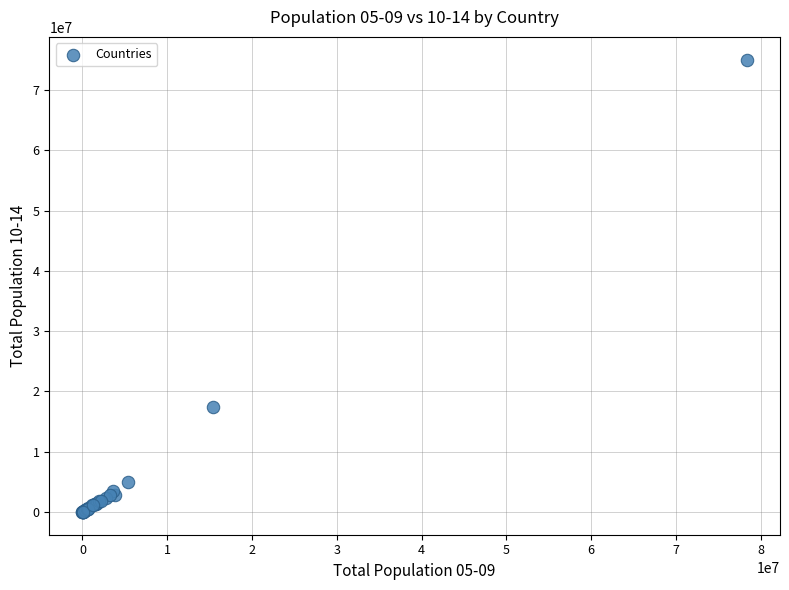

What Y value in the scatter plot is closest to 37517427?

17422671